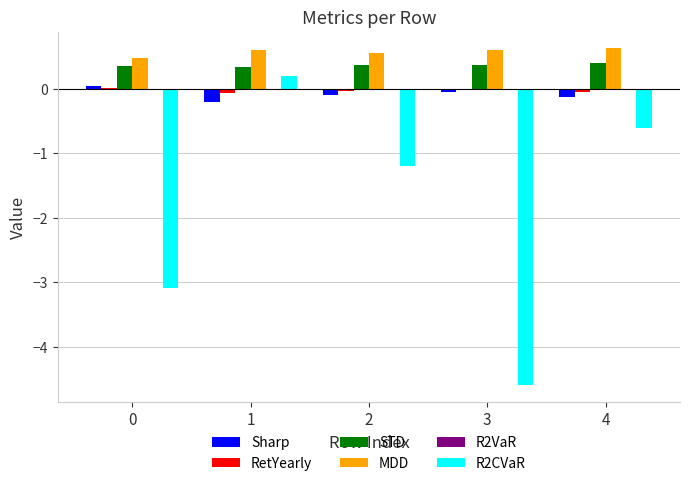

Is it true that Sharp equals 0.0 at 0?

True